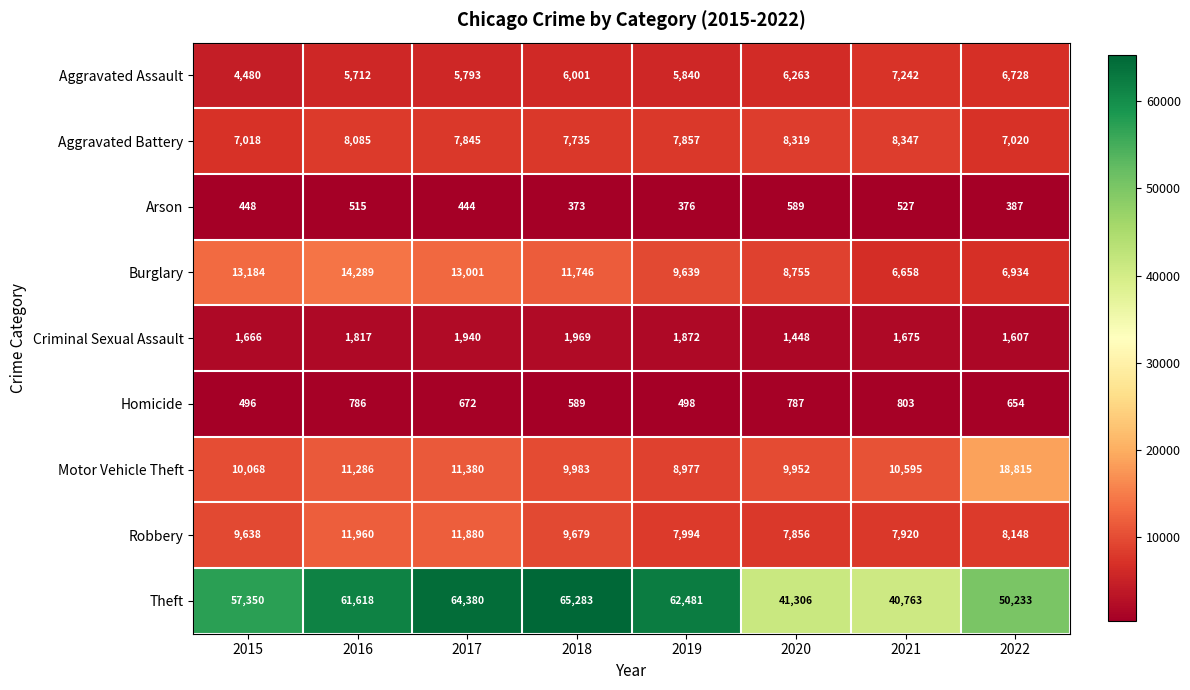

Which series has the largest total across all categories?

Theft